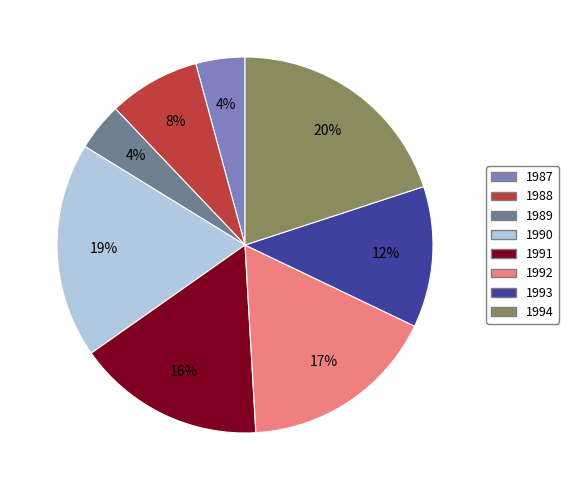

To the nearest percent, what percentage of the pie is 1992?

17%